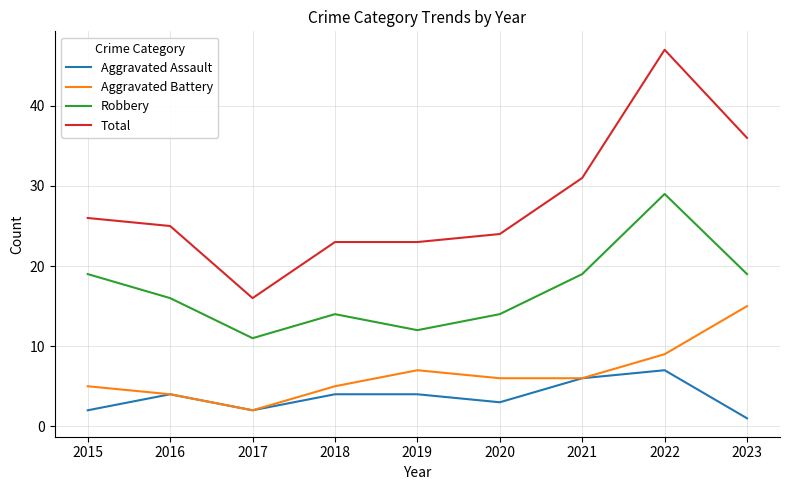

What is the highest value of the Robbery series?

29